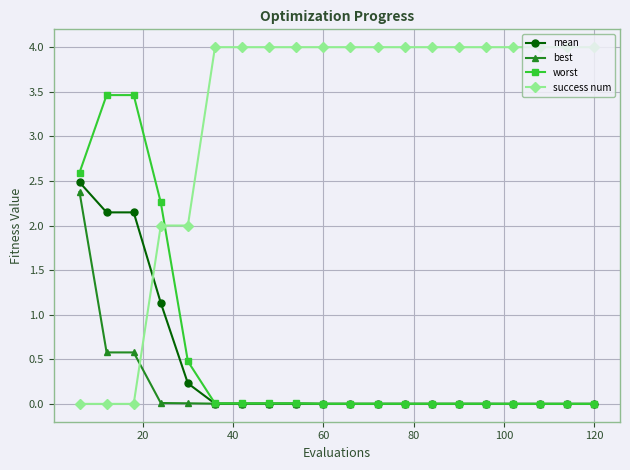

Count the number of categories in the chart.

20